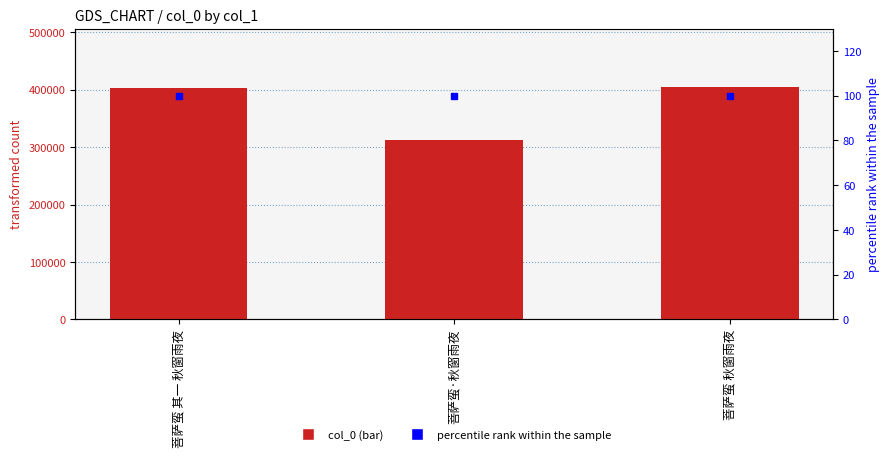

What is the difference between the maximum and minimum values in the col_0 series?

92303